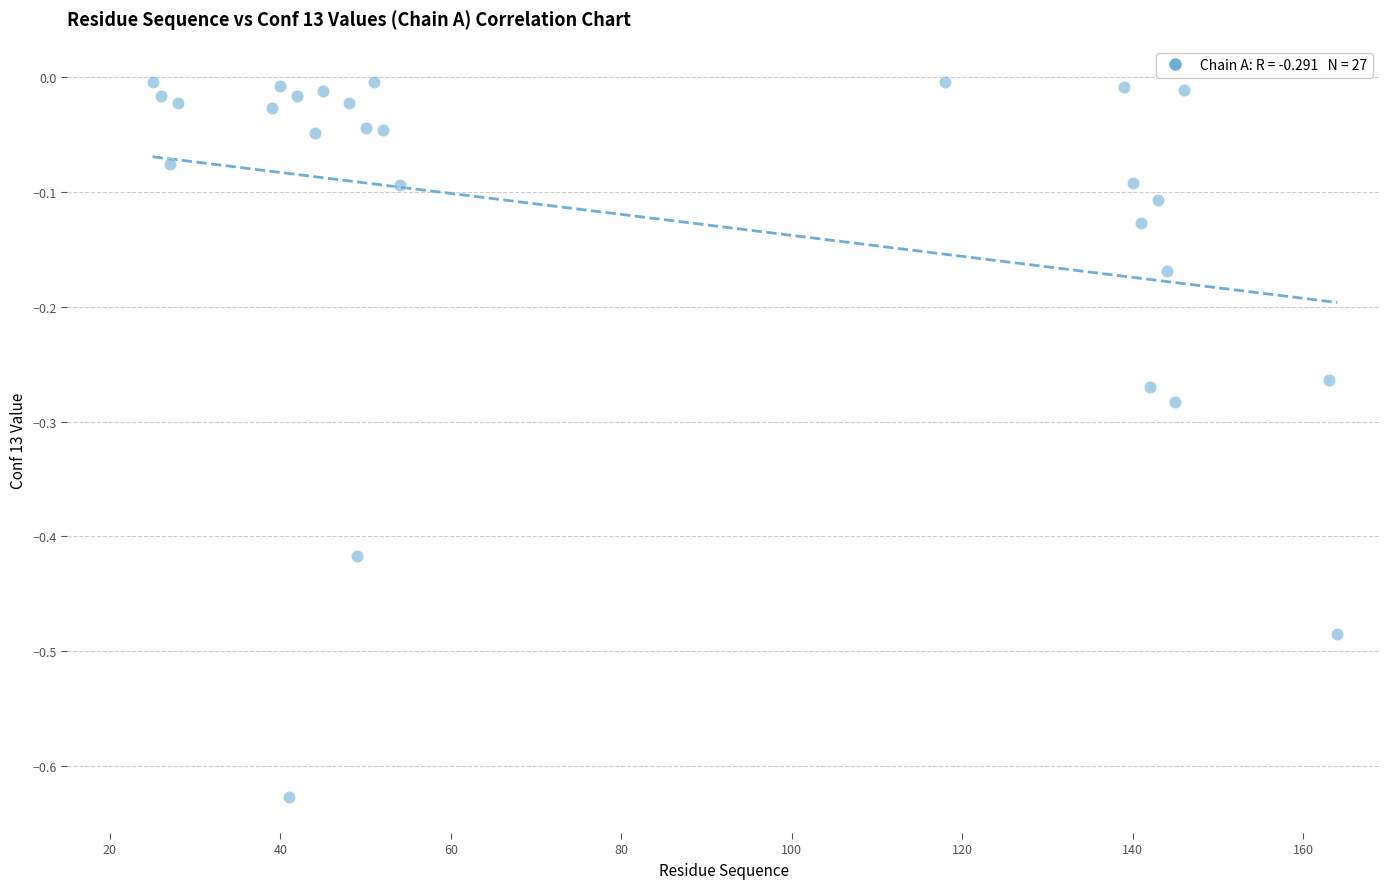

What is the range of X values (max minus min)?

139.0